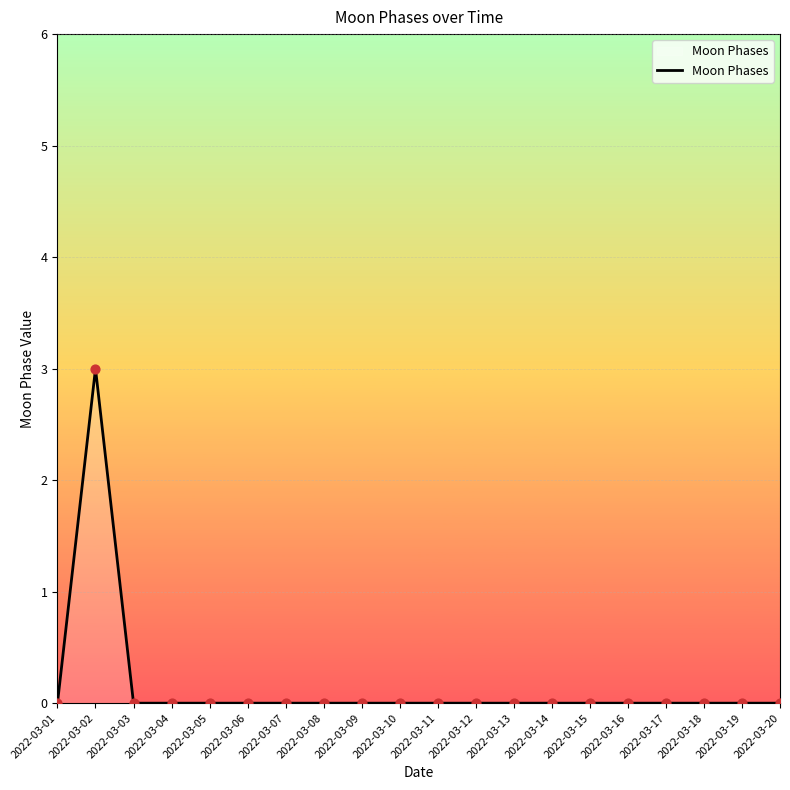

The value at 2022-03-01 is -1. True or false?

False